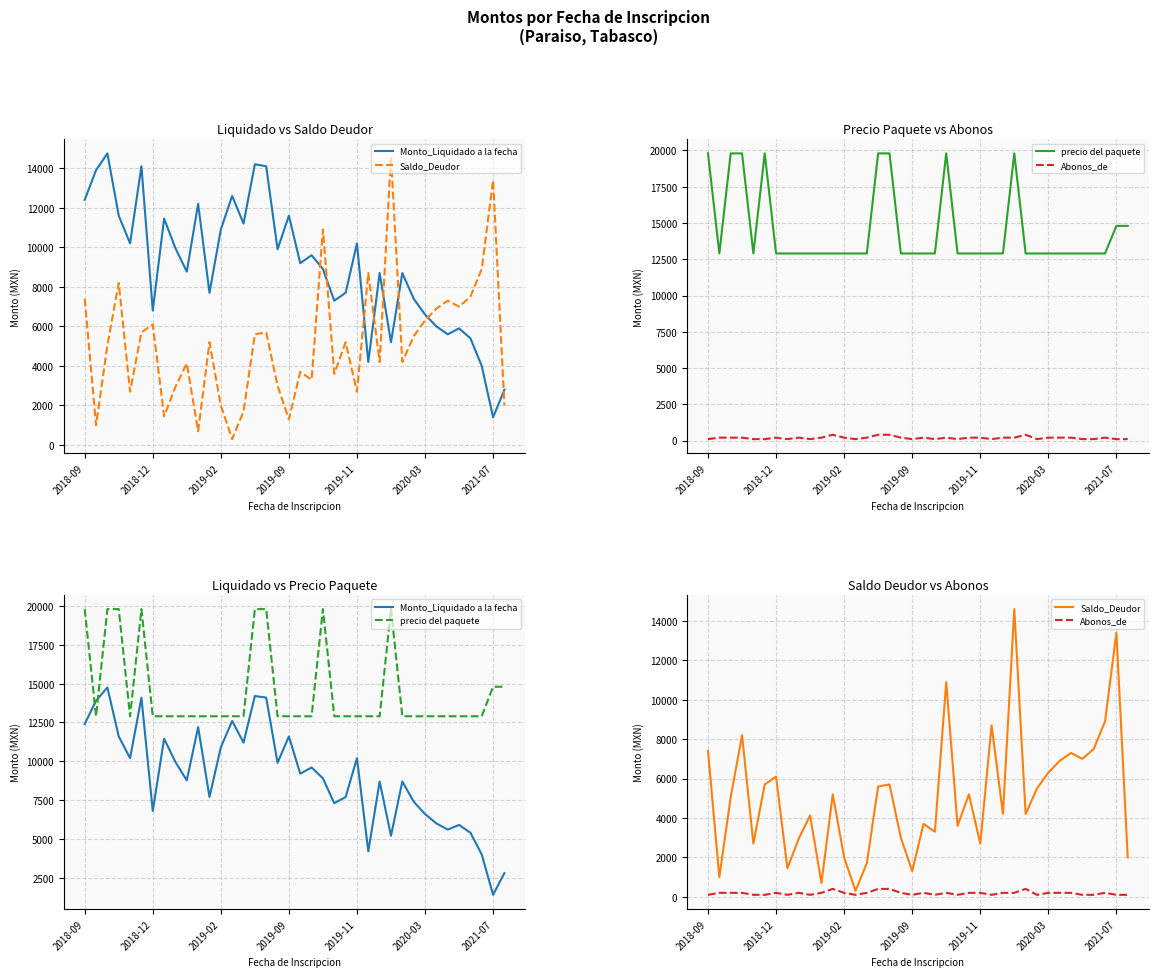

What is the difference between the second highest and second lowest values in the Monto_Liquidado a la fecha series?

11400